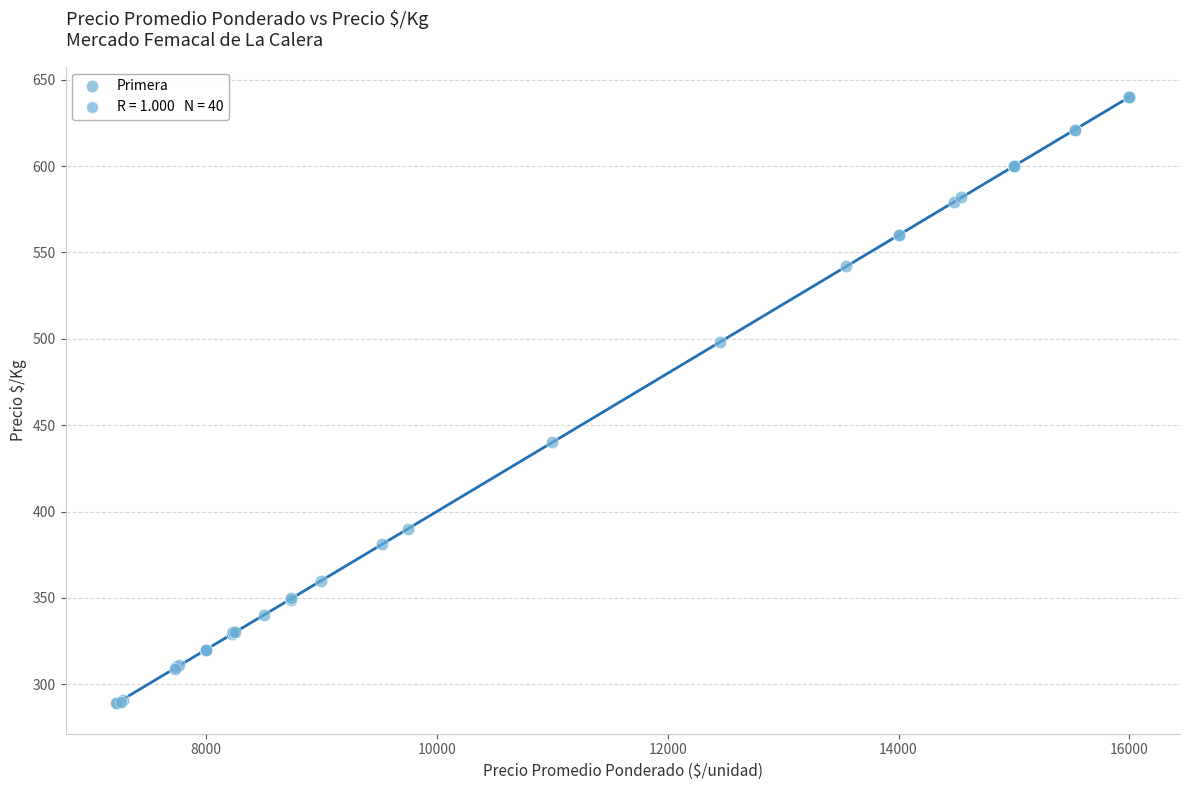

What Y value in the scatter plot is closest to 464?

440